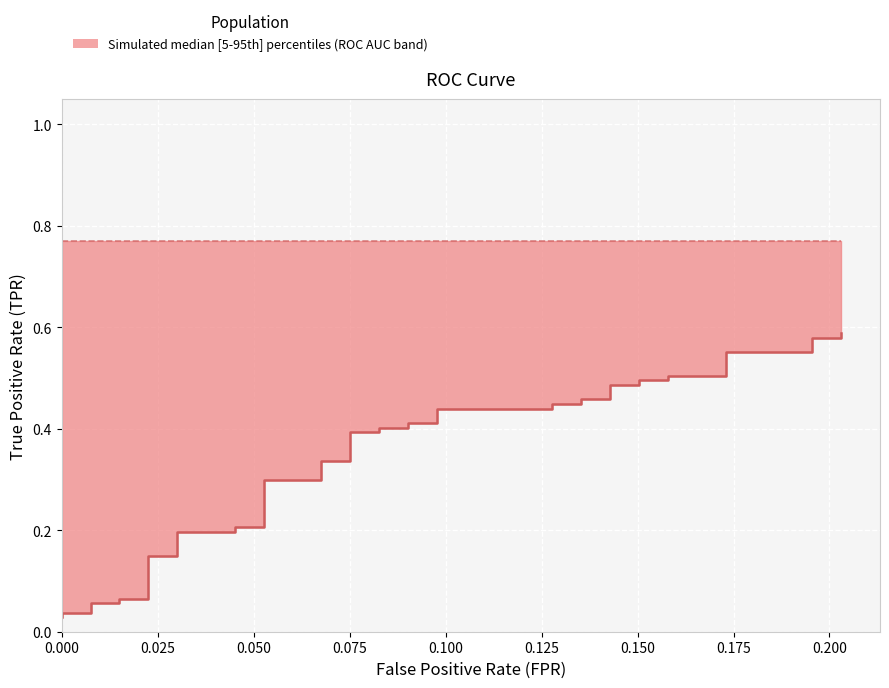

What is the value of the 24th point from the left?

0.4